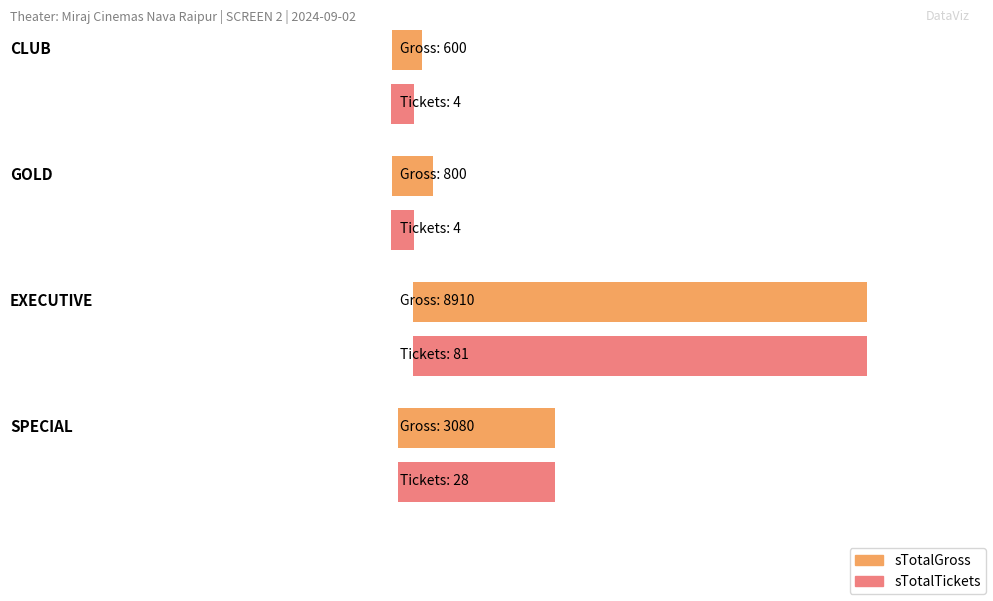

List the series in order of their overall mean, lowest first.

sTotalTickets, sTotalGross